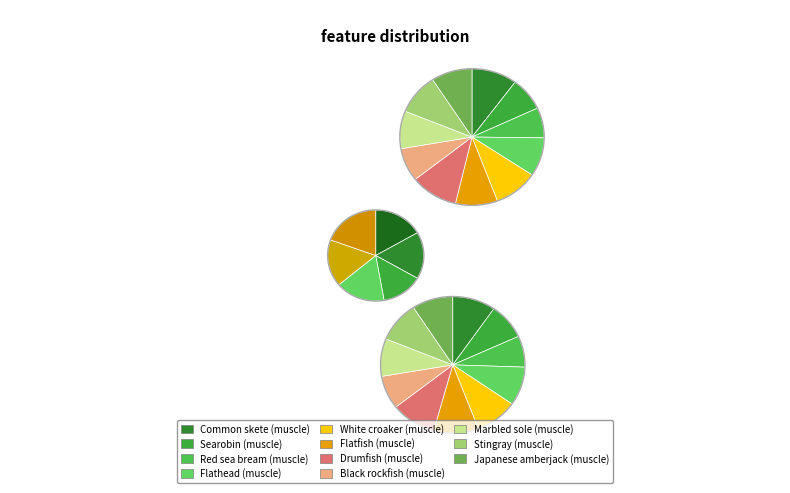

To the nearest percent, what portion does White croaker (muscle) represent?

10%